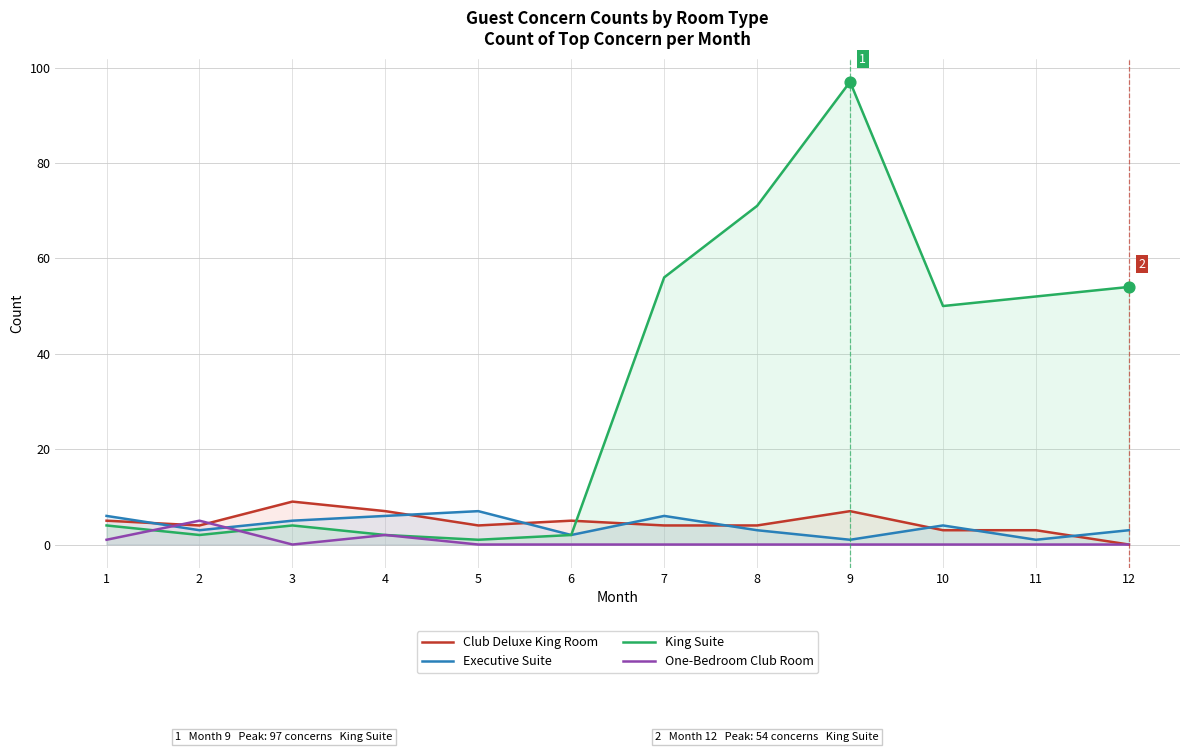

Which series has the widest spread of Y values?

King Suite